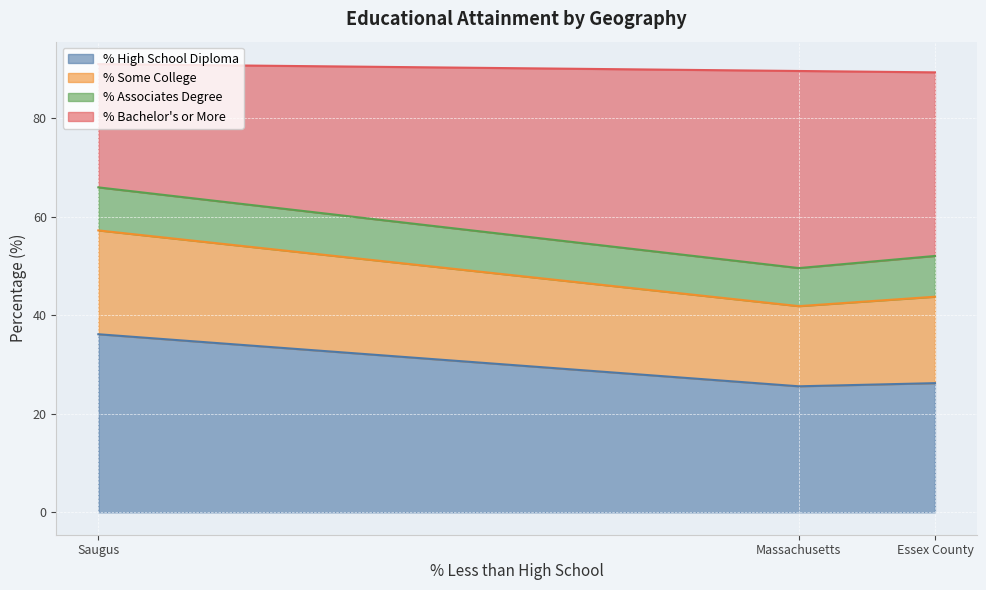

The value of % Bachelor's or More at Essex County is 17.2. True or false?

False